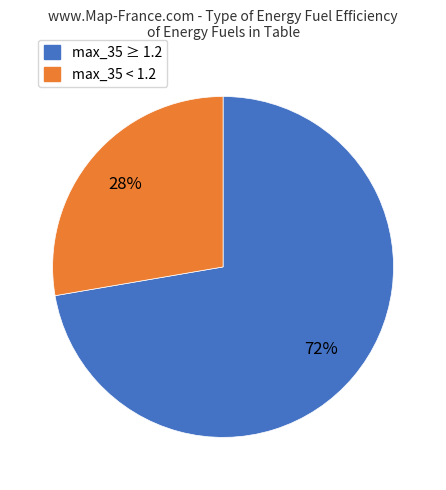

To the nearest percent, what is the average slice percentage?

50%